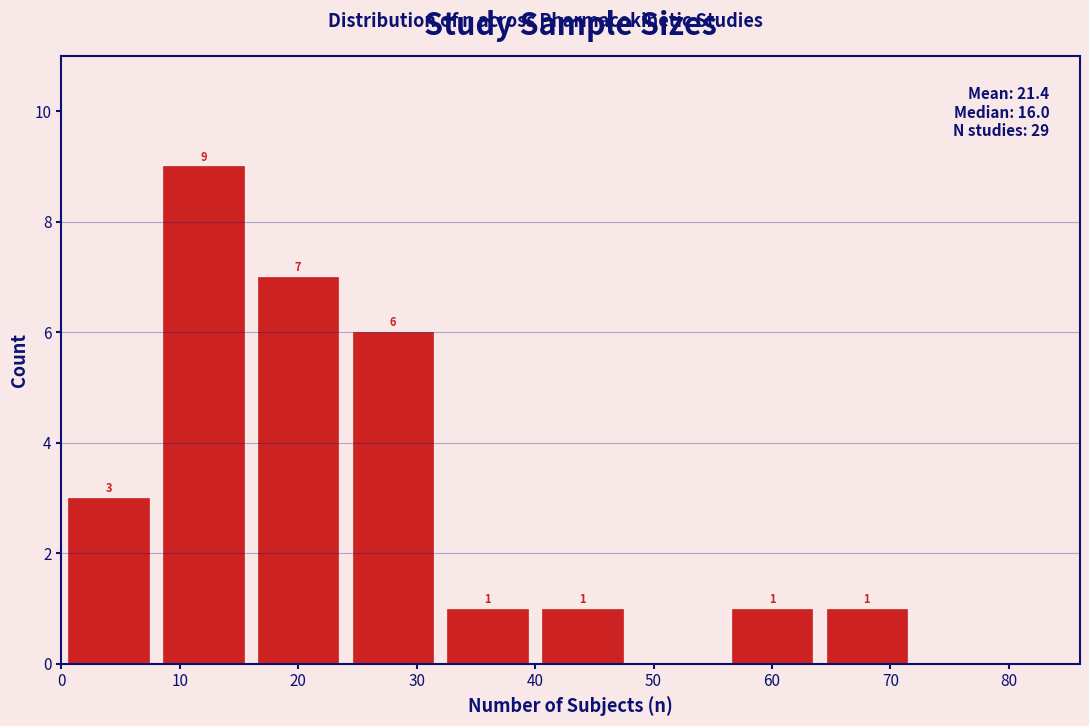

Over which range of the x-axis is the bar tallest?

8 to 16